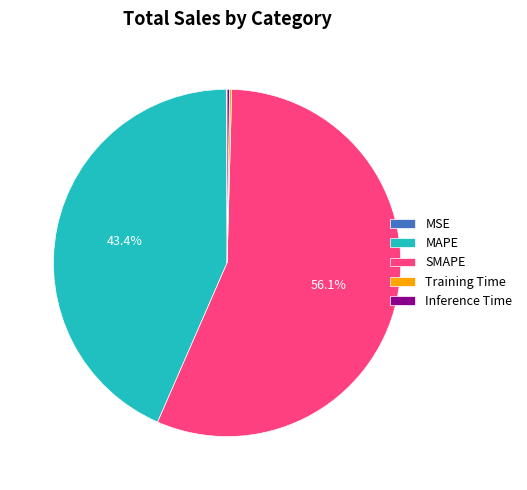

What portion of the pie excludes MAPE?

56.6%